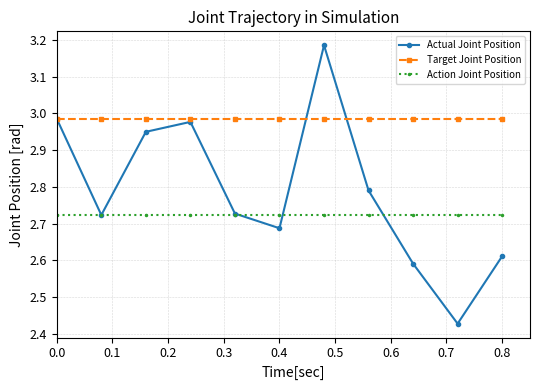

Which series has the largest range (max minus min)?

Actual Joint Position